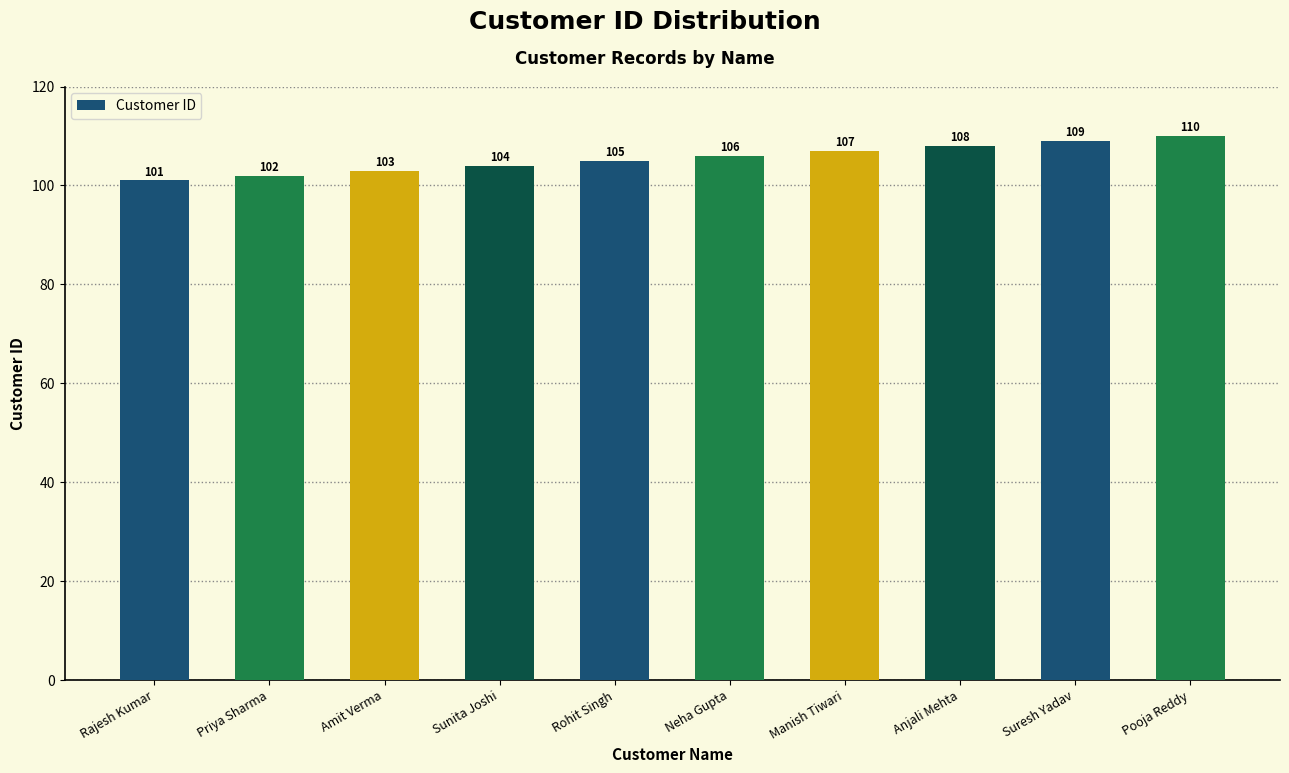

How many series are shown in this chart?

1